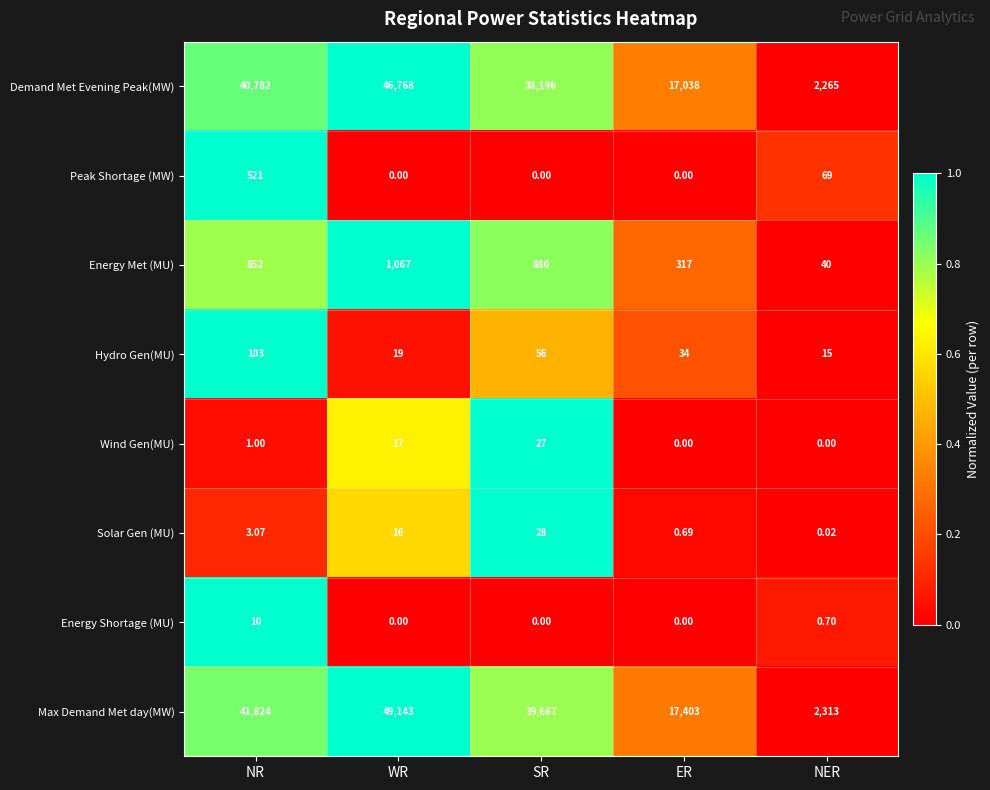

Which series has the largest total across all categories?

Max Demand Met day(MW)